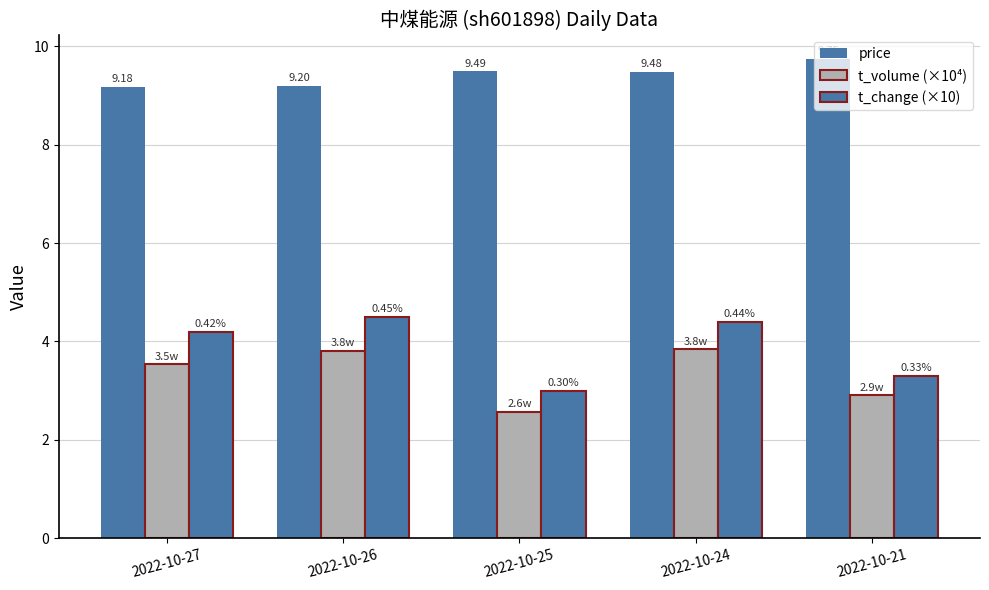

What is the smallest value displayed?

2.6